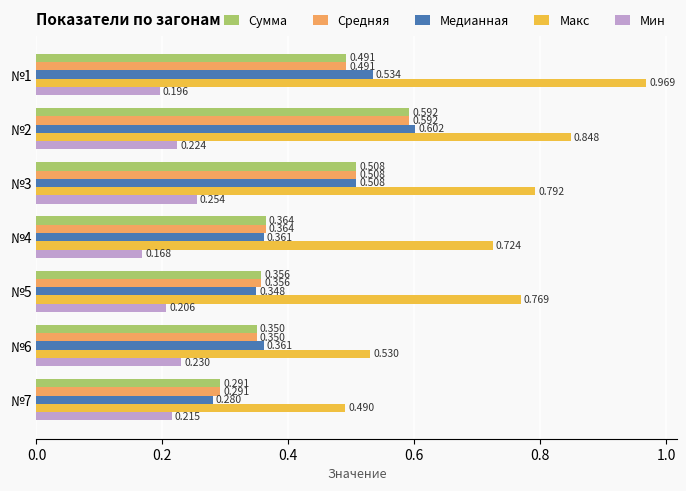

Which series changed the most between №1 and №3?

Макс